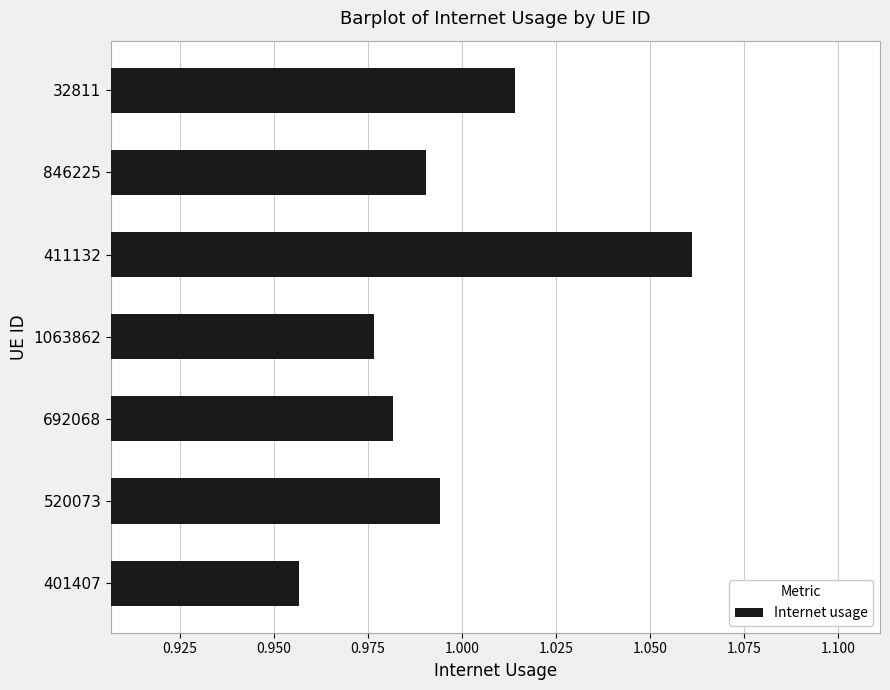

How many bars are there in total?

7